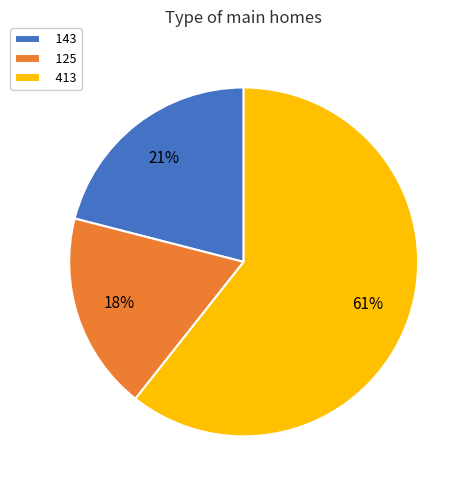

Which has a higher value, 125 or 413?

413